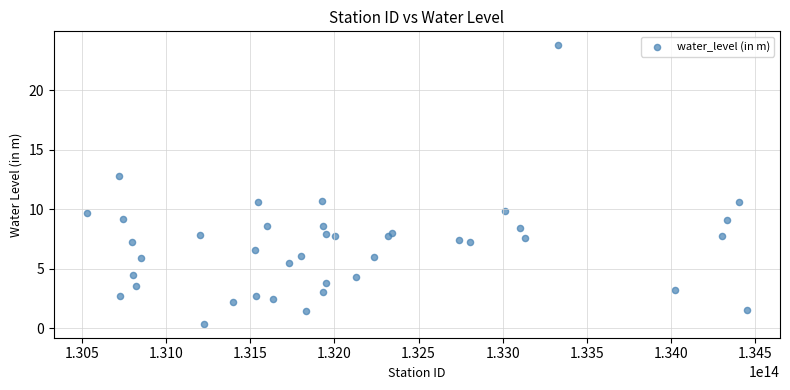

What Y value in the scatter plot is closest to 12?

12.8